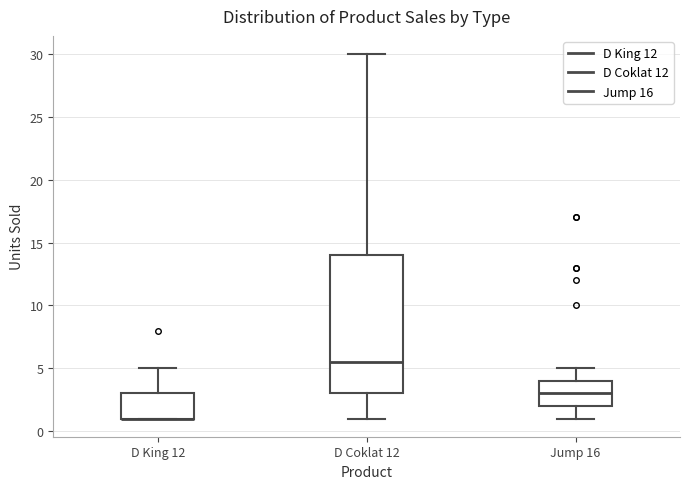

Reading left to right, read every box against the y-axis: the position of its median line, the range the box covers, and the ends of its whiskers. The values are not printed on the chart, so give them approximately, as read against the axis.

D King 12: median 1.0 (drawn on the box's lower edge), box 1.0 to 3.0, whiskers 1.0 to 5.0
D Coklat 12: median 5.5, box 3.0 to 14.0, whiskers 1.0 to 30.0
Jump 16: median 3.0, box 2.0 to 4.0, whiskers 1.0 to 5.0